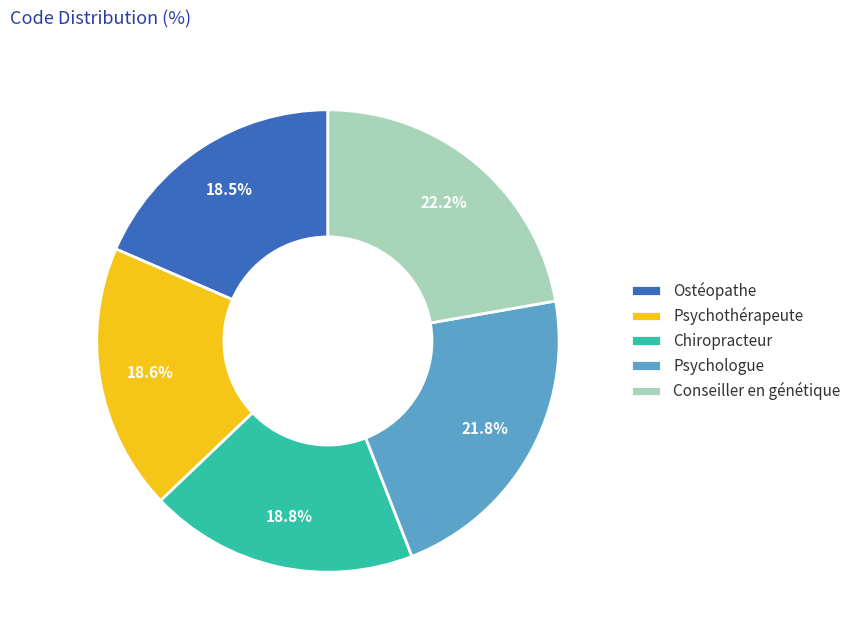

Do Psychothérapeute and Psychologue together represent more than half of the pie?

No